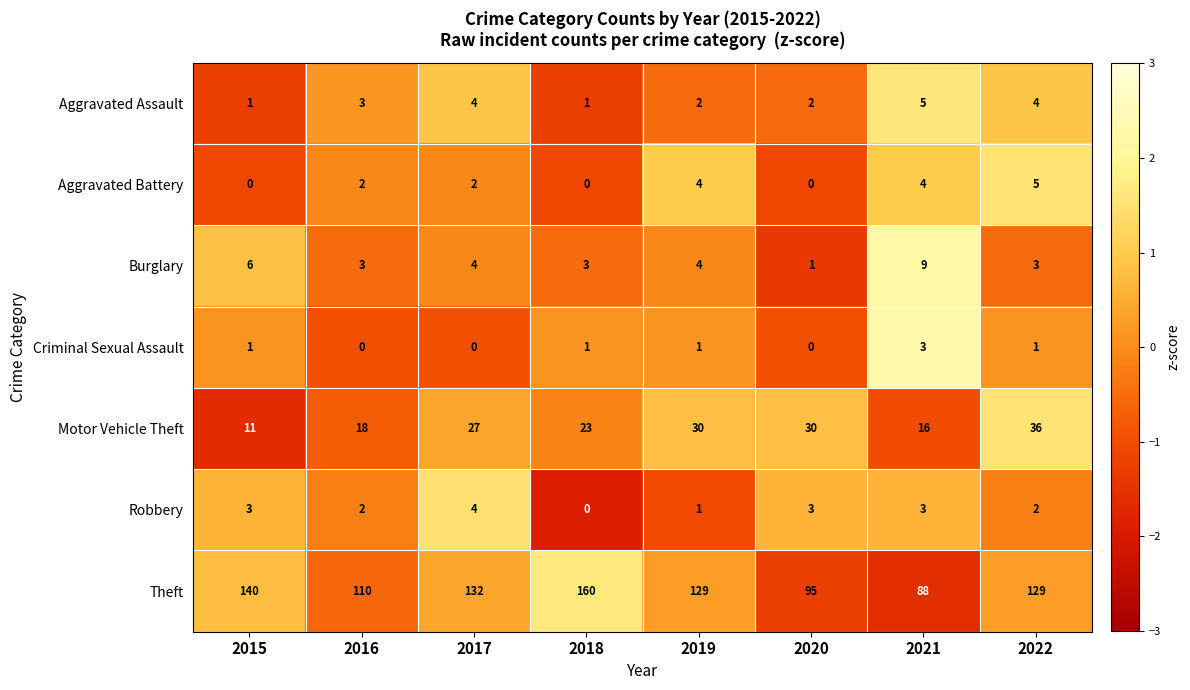

Which category has the highest value in the Aggravated Assault series?

2021